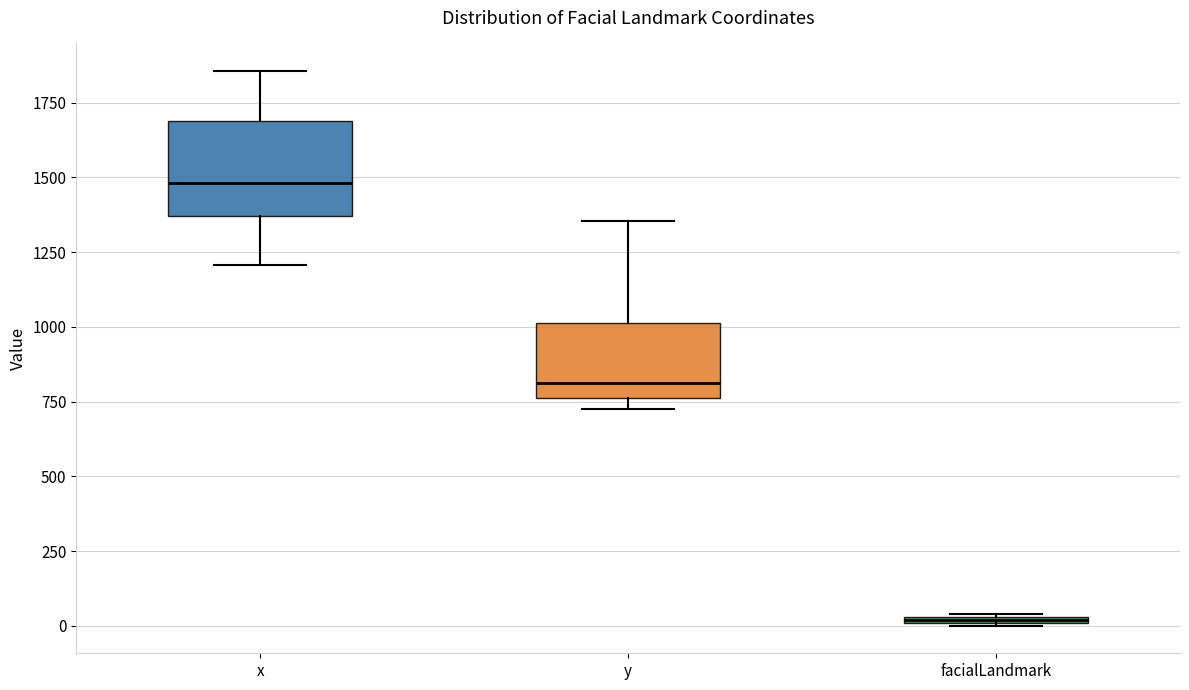

Which box is the tallest, from its lower edge to its upper edge?

x